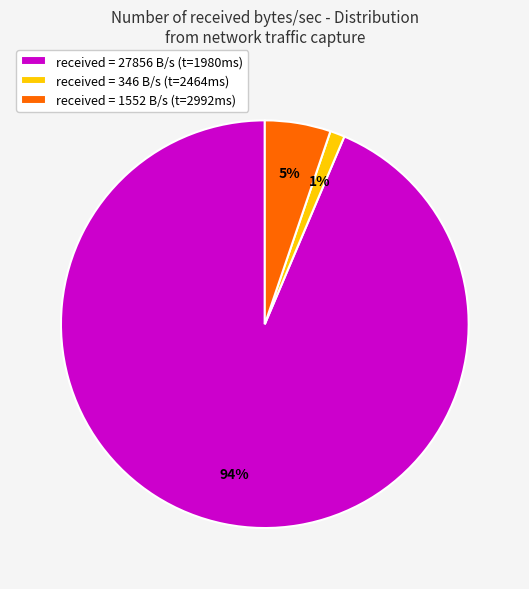

To the nearest percent, what is the average slice percentage?

33%